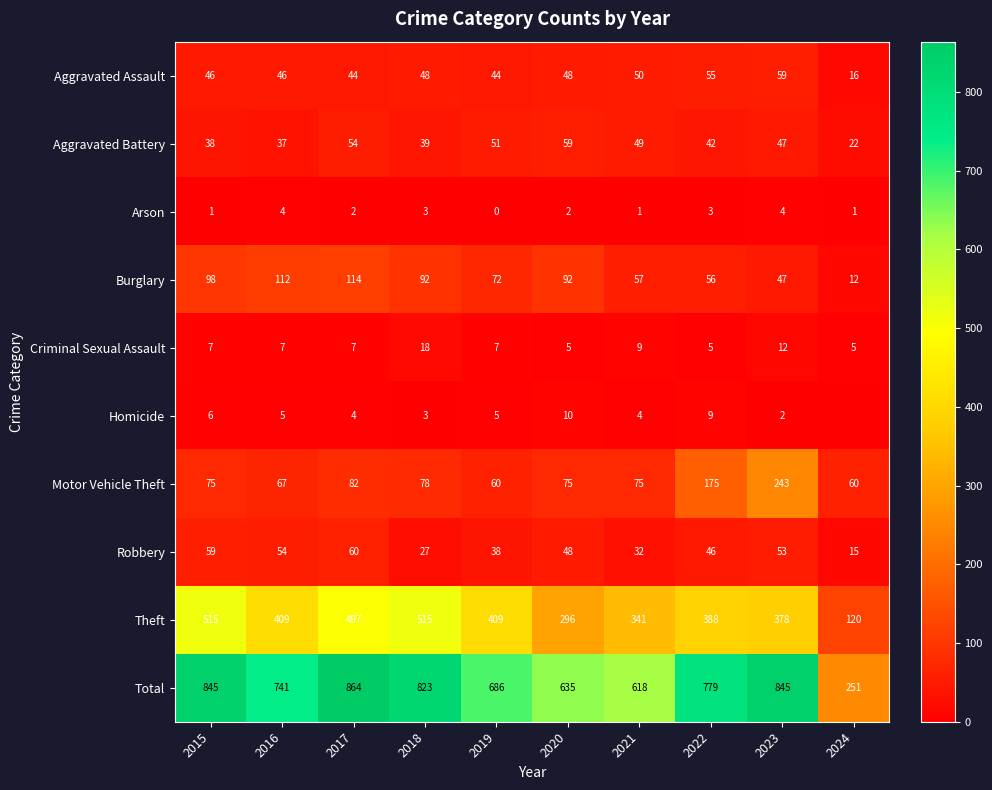

Is the value of Arson at 2018 greater than the value of Total at 2020?

No